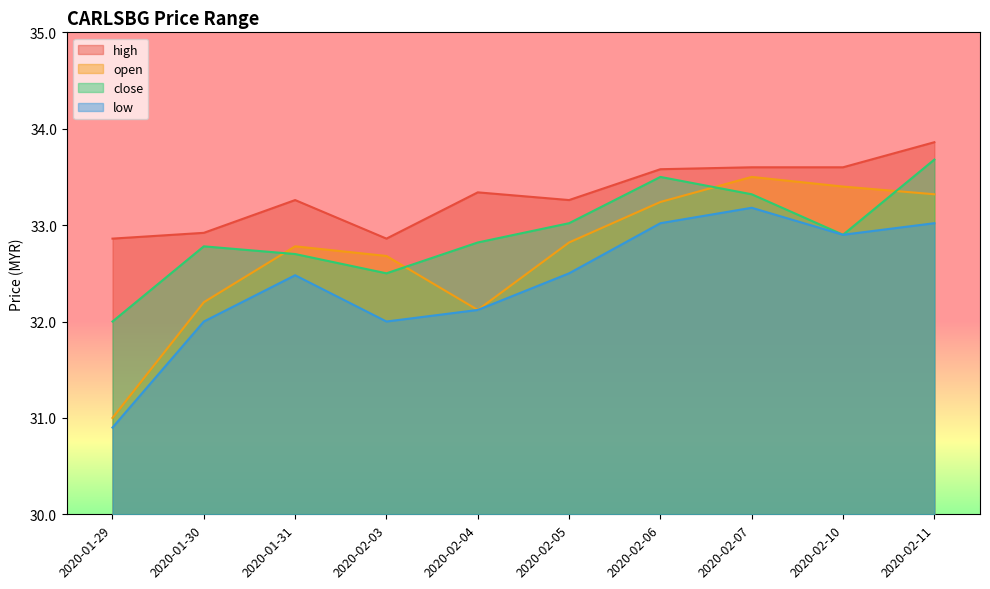

Is the value of high at 2020-01-29 greater than the value of close at 2020-01-30?

Yes